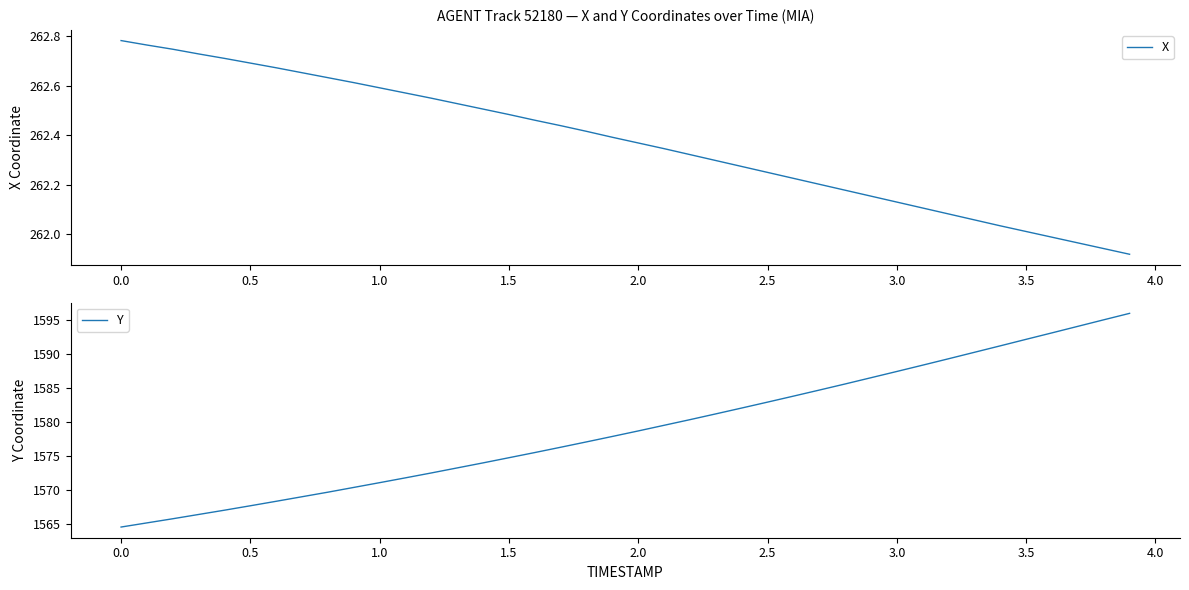

True or false: X has a value of 366.2 at 3.5.

False